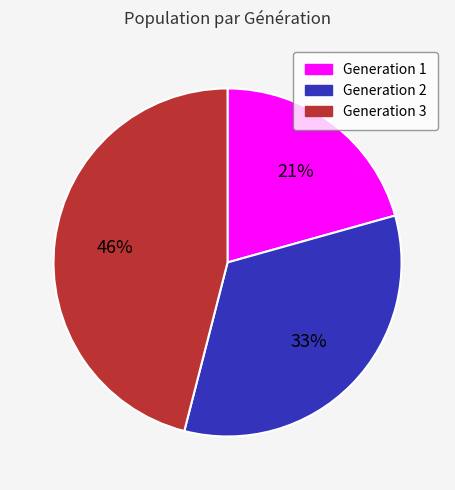

Which category has the biggest portion of the pie?

Generation 3